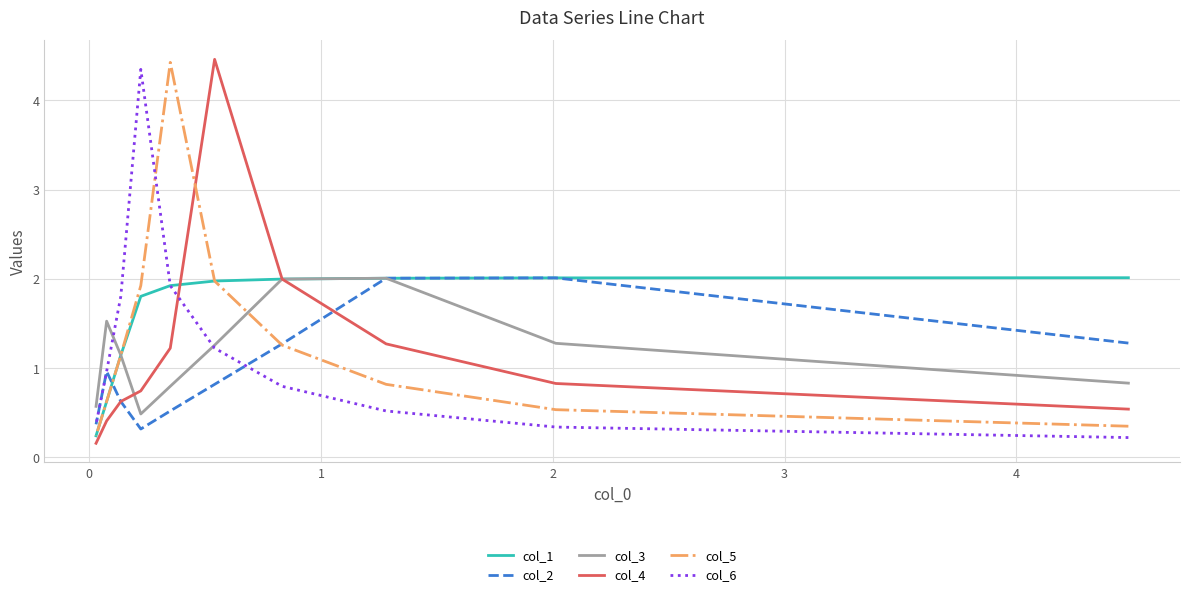

Count the number of data series in this chart.

6